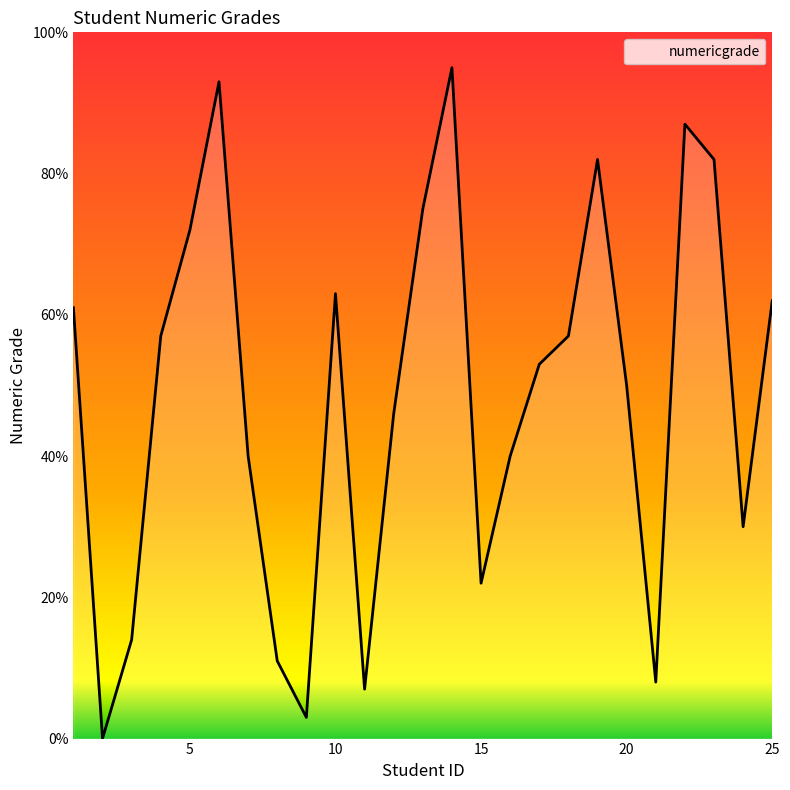

Is this an area chart (filled region under the line)?

No